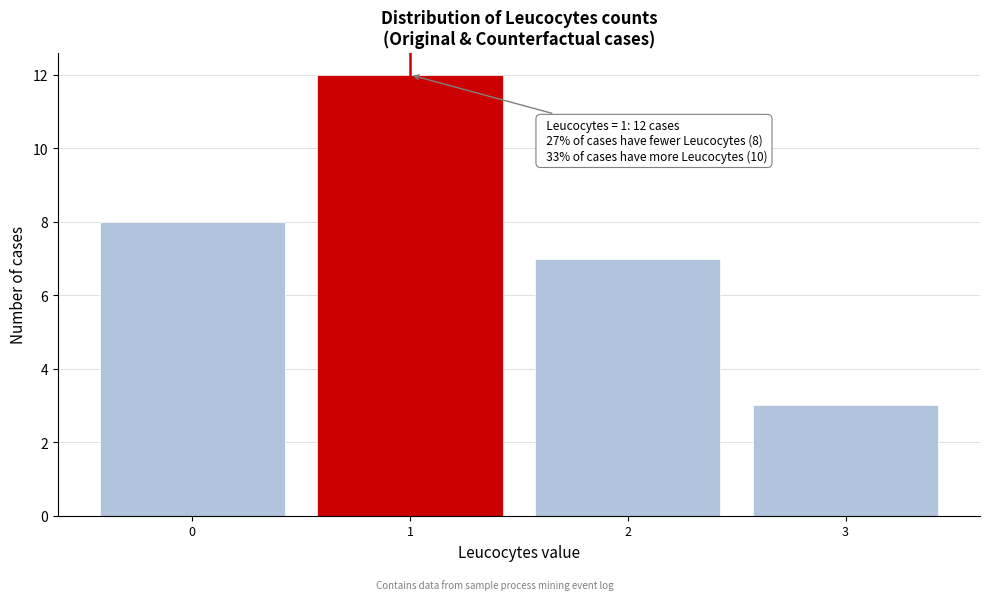

Which range on the x-axis has the tallest bar?

0.5 to 1.5